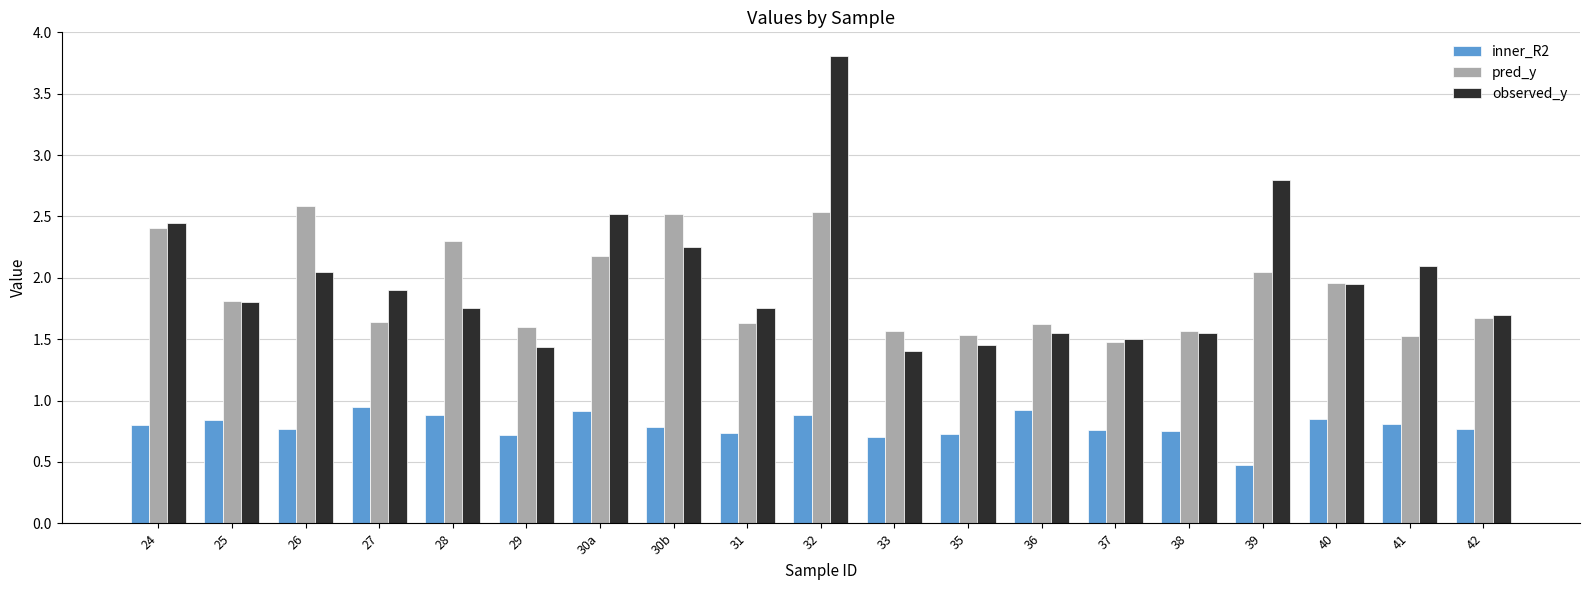

What value does the observed_y series have at 42?

1.7